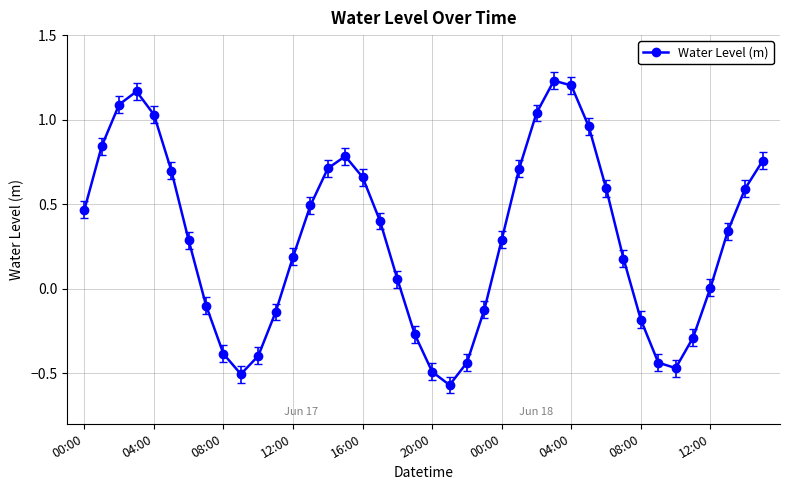

True or false: there are more than 1 points higher than both neighbors.

True